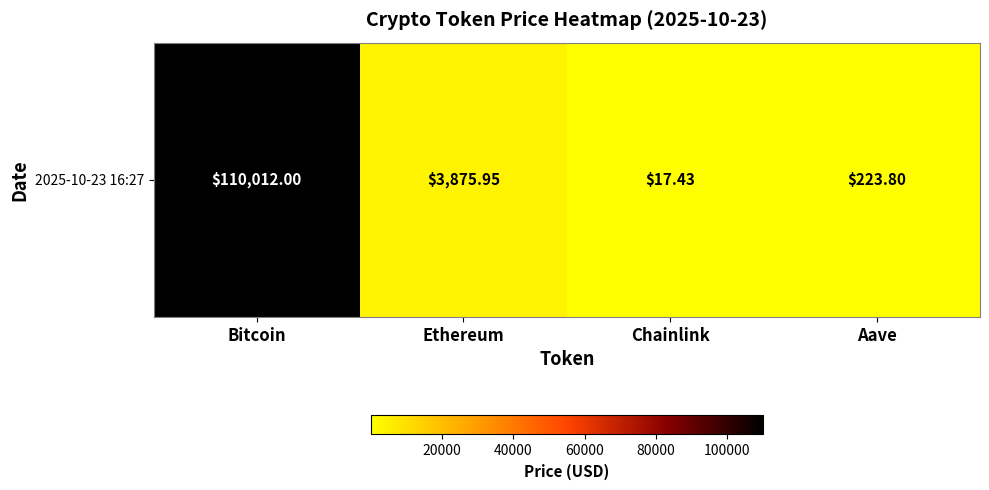

What is the difference between the second highest and minimum values?

3858.5